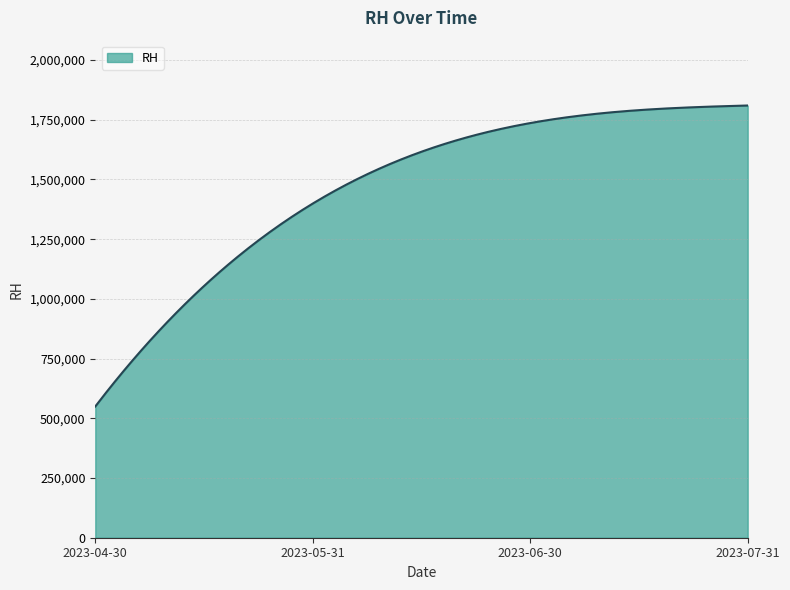

What is the minimum value shown in the chart?

549500.0